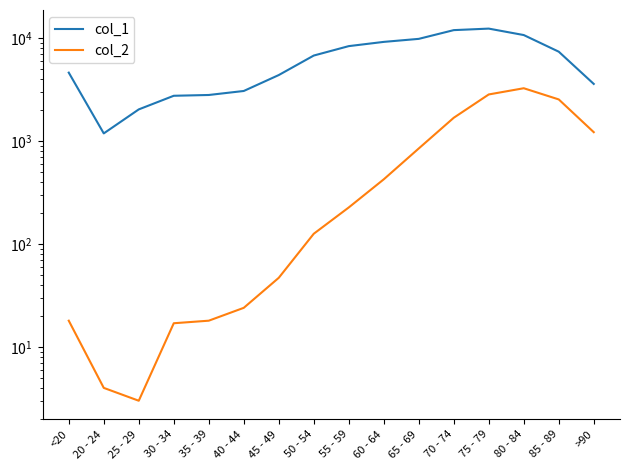

Reading left to right, list all the values displayed in this chart.

col_1: <20=4641	20 - 24=1191	25 - 29=2038	30 - 34=2765	35 - 39=2814	40 - 44=3078	45 - 49=4396	50 - 54=6803	55 - 59=8400	60 - 64=9236	65 - 69=9883	70 - 74=12018	75 - 79=12434	80 - 84=10764	85 - 89=7417	>90=3604
col_2: <20=18	20 - 24=4	25 - 29=3	30 - 34=17	35 - 39=18	40 - 44=24	45 - 49=47	50 - 54=126	55 - 59=227	60 - 64=426	65 - 69=850	70 - 74=1690	75 - 79=2848	80 - 84=3273	85 - 89=2548	>90=1224